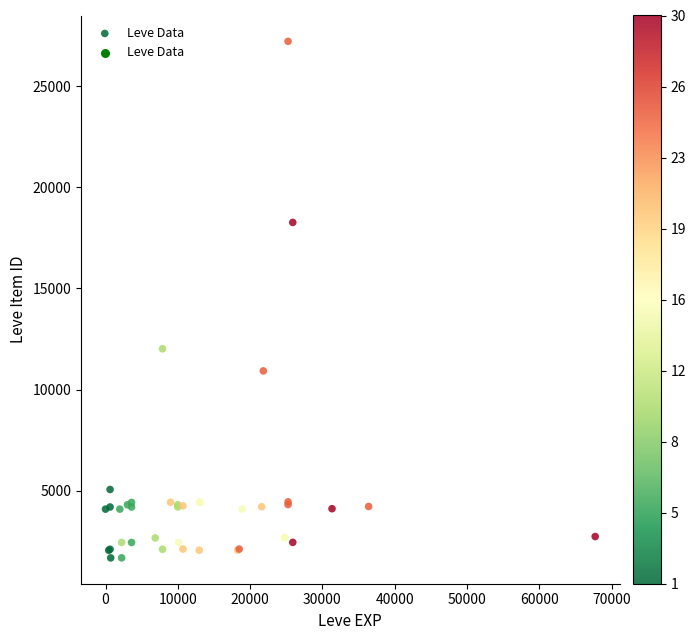

What Y value in the scatter plot is closest to 14448?

12018